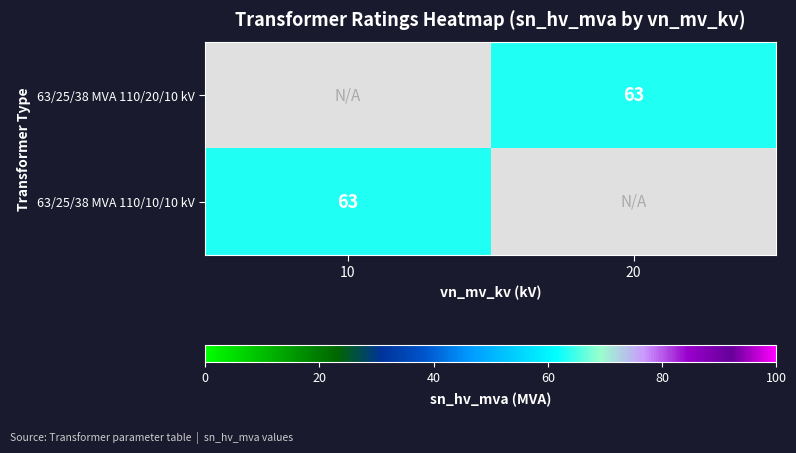

Count the number of data series in this chart.

2